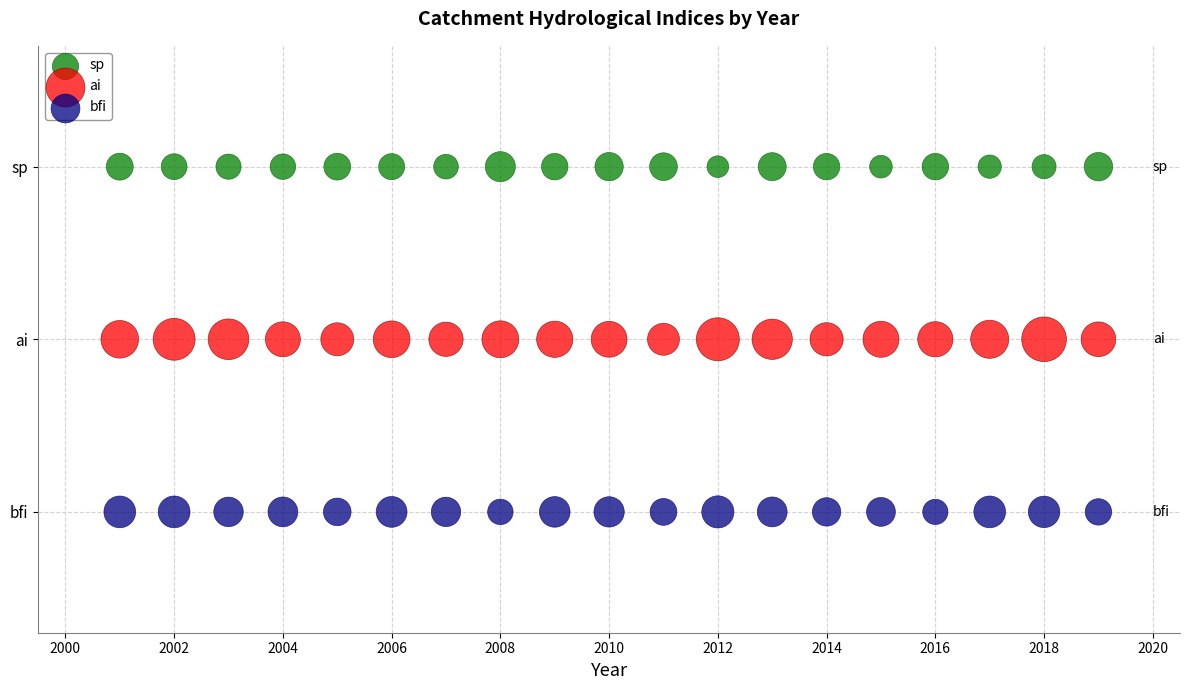

What are all the series names shown in the legend?

sp, ai, bfi